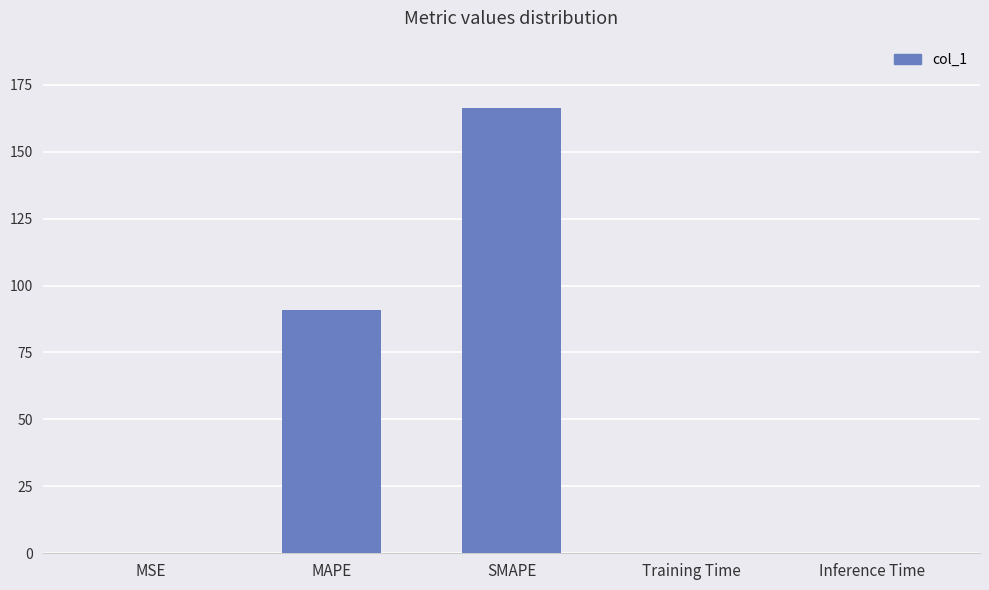

What is the change in value from SMAPE to Inference Time?

-166.5